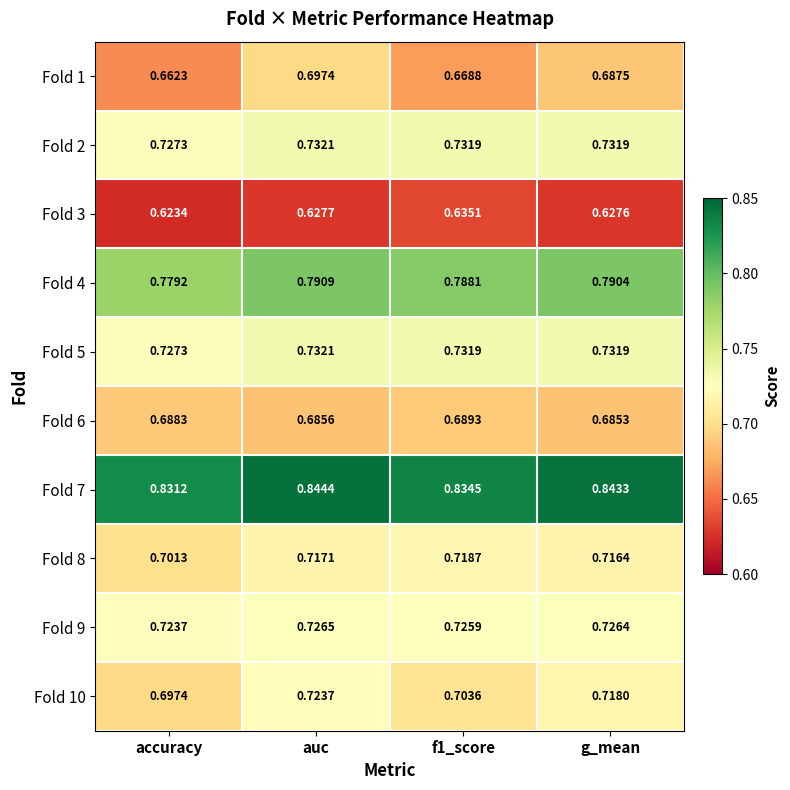

At which category does the chart reach its peak across all series?

auc